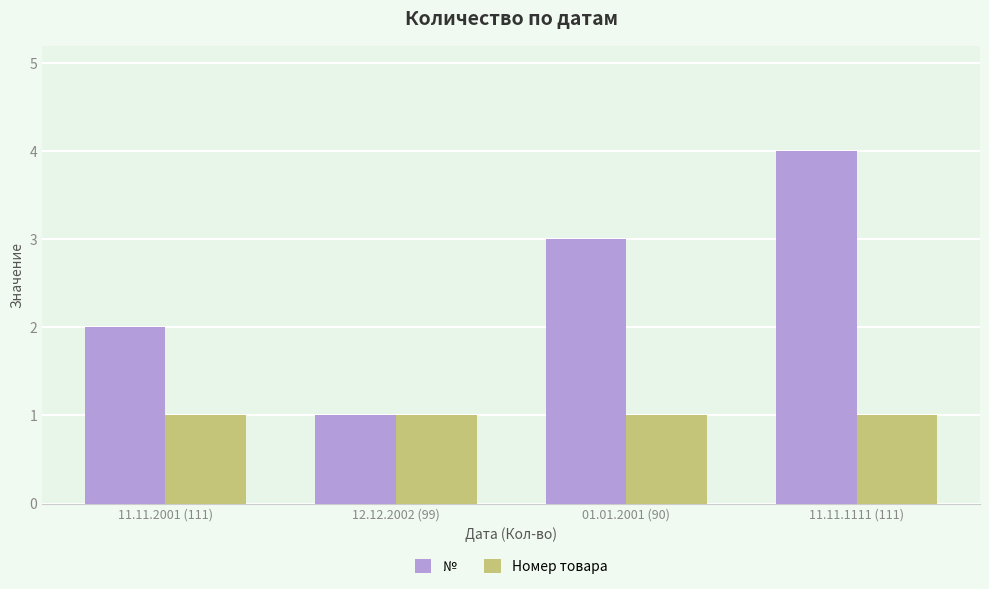

What is the label of the 4th bar from the right?

11.11.2001 (111)